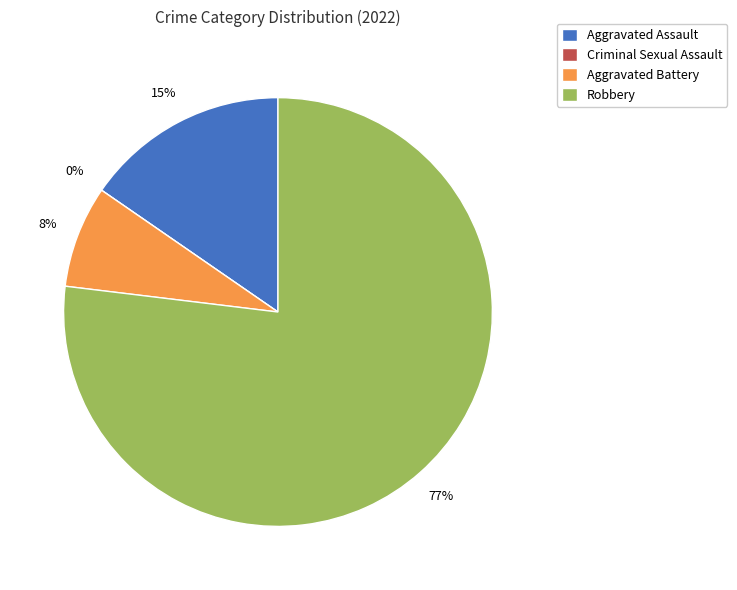

Count the number of slices in the pie.

4